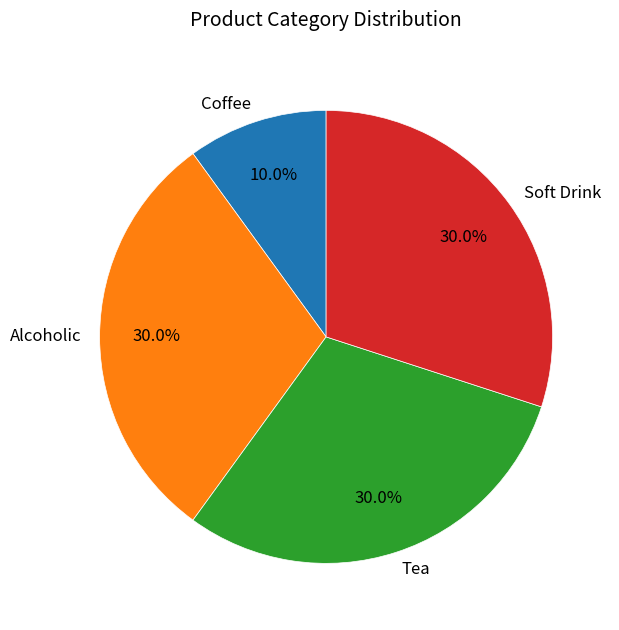

What percentage is the Coffee slice, to the nearest percent?

10%